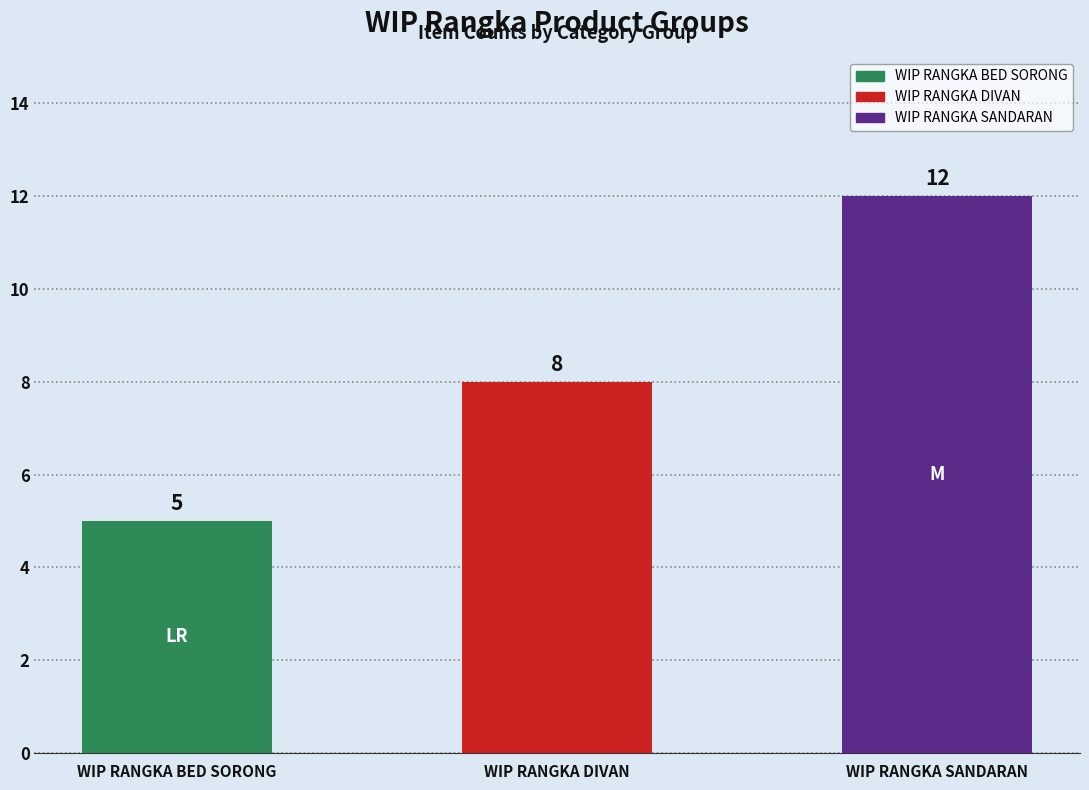

At which category does the chart reach its minimum across all series?

WIP RANGKA BED SORONG